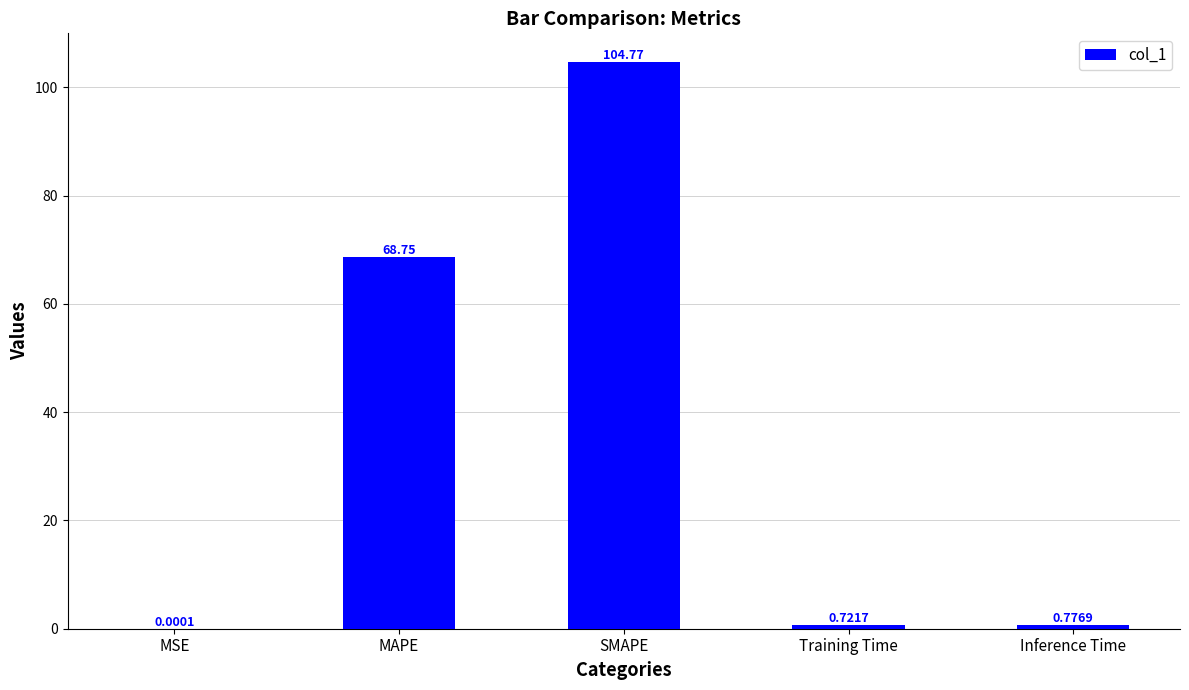

Which label corresponds to the largest value in the chart?

SMAPE